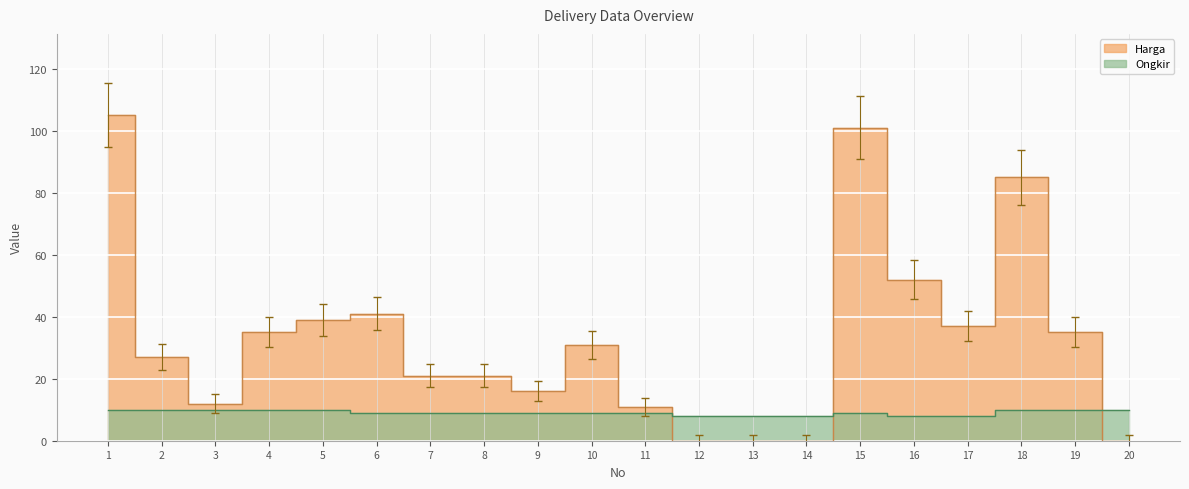

What is the highest value of the Ongkir series?

10